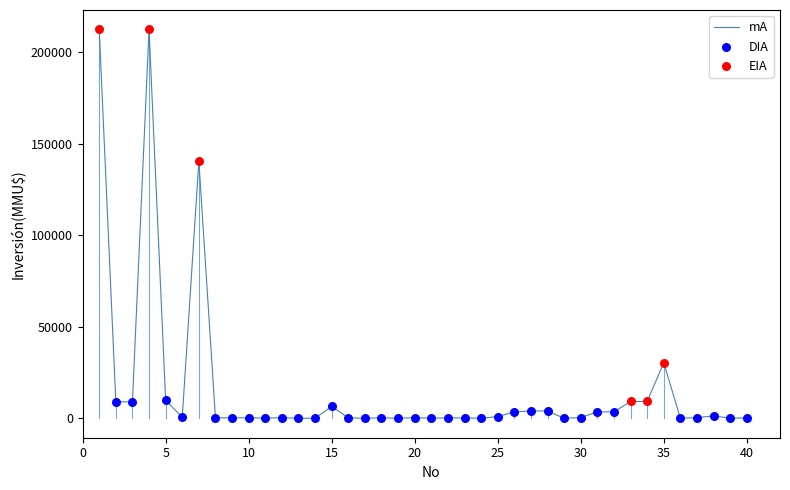

What is the greatest value displayed?

212500